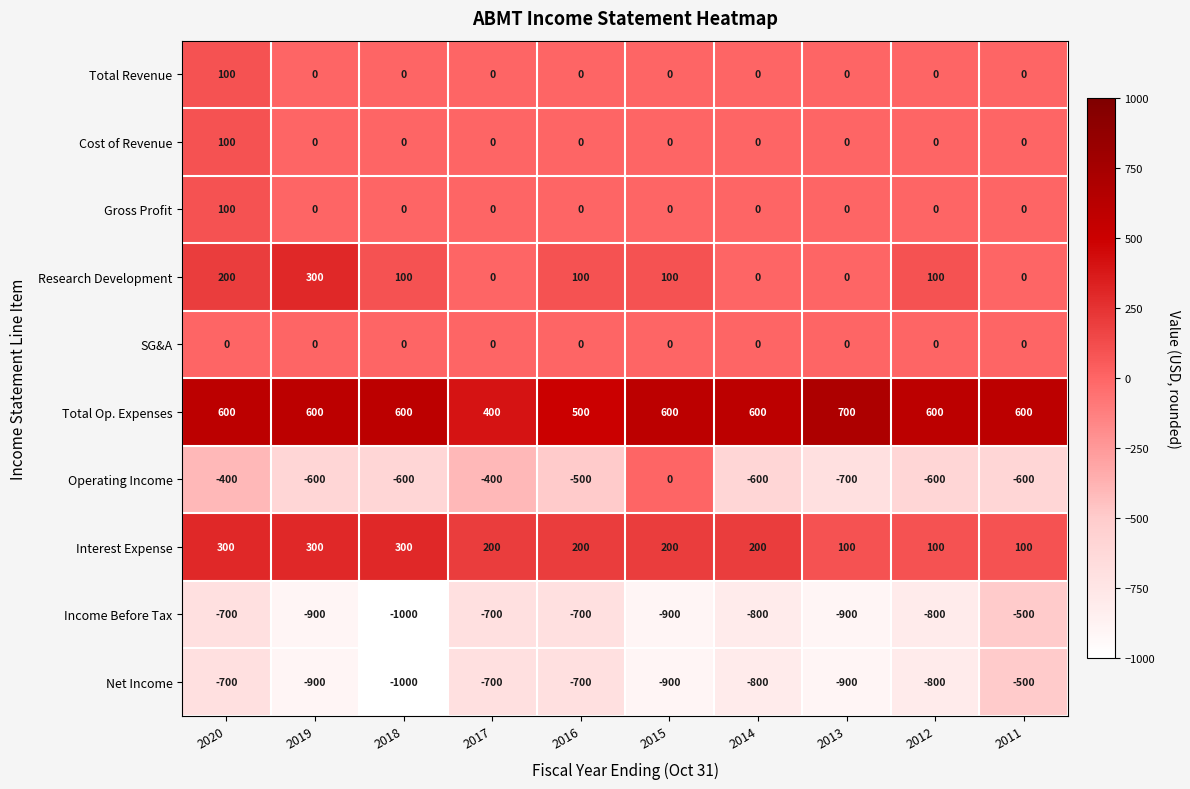

What is the difference between the maximum and minimum values in the Cost of Revenue series?

100